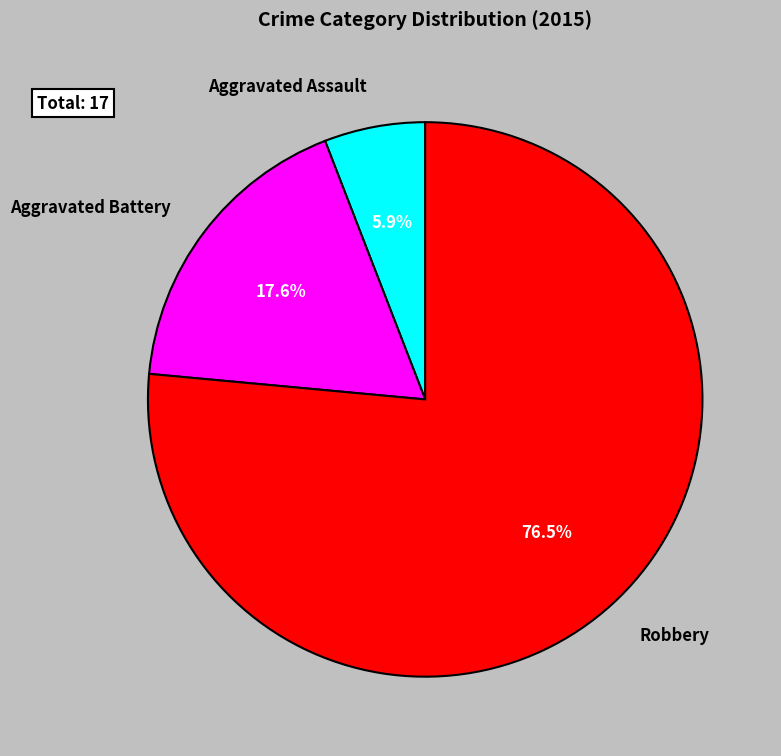

How many slices are in this pie chart?

3